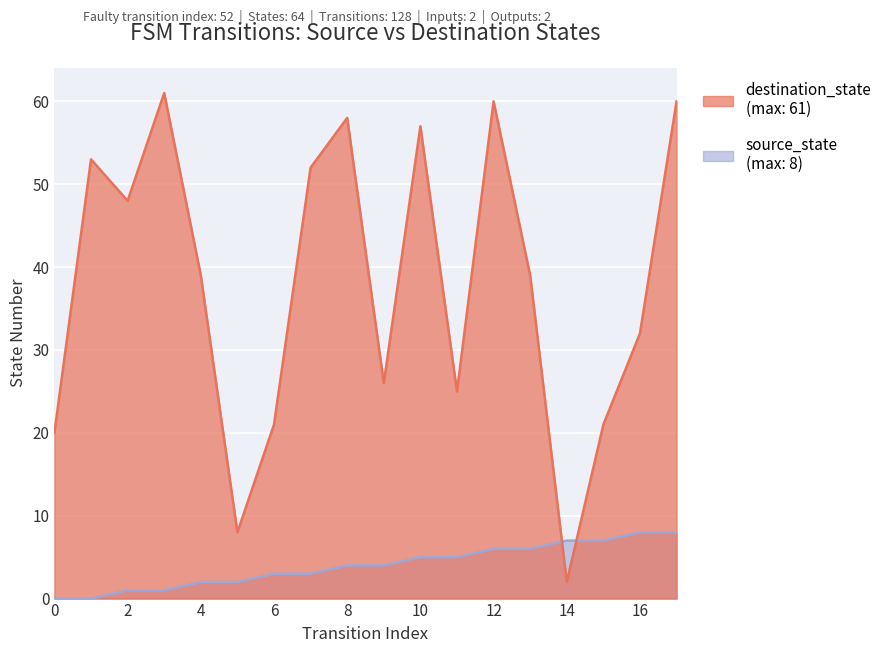

True or false: destination_state and source_state intersect in this chart.

True